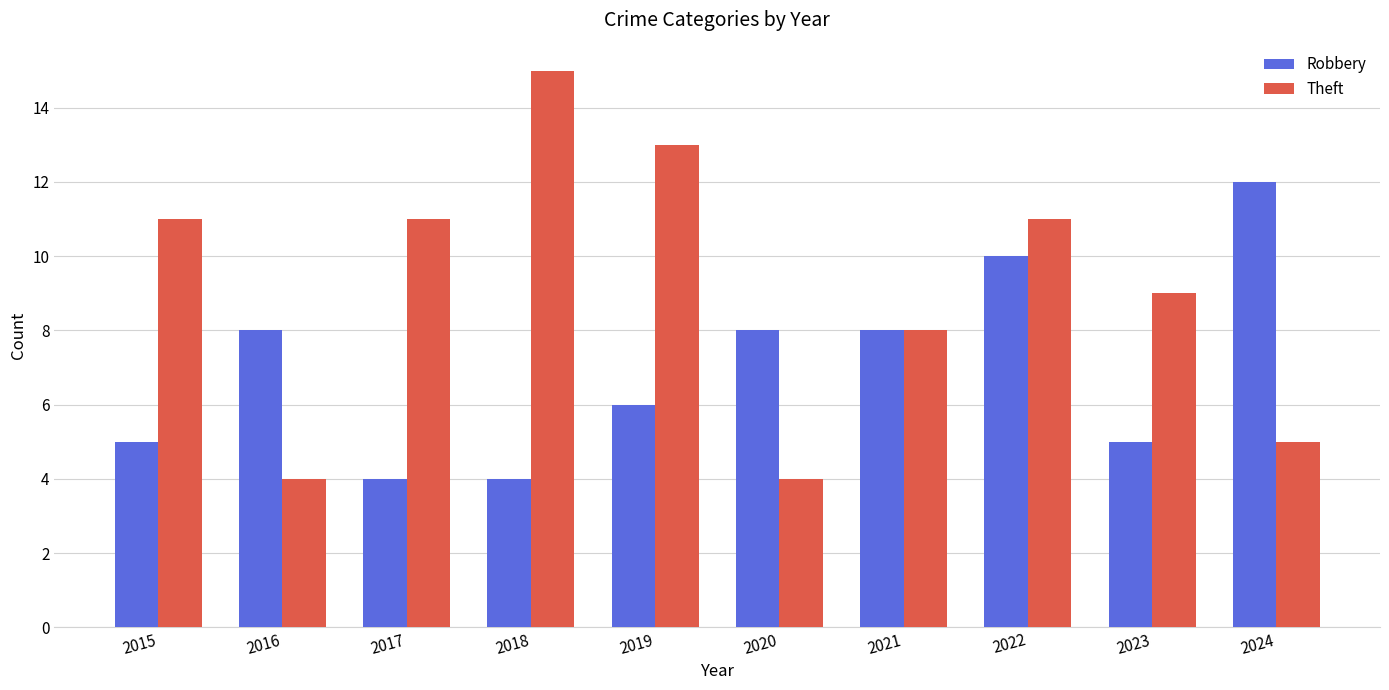

Which series changed the most between 2016 and 2022?

Theft